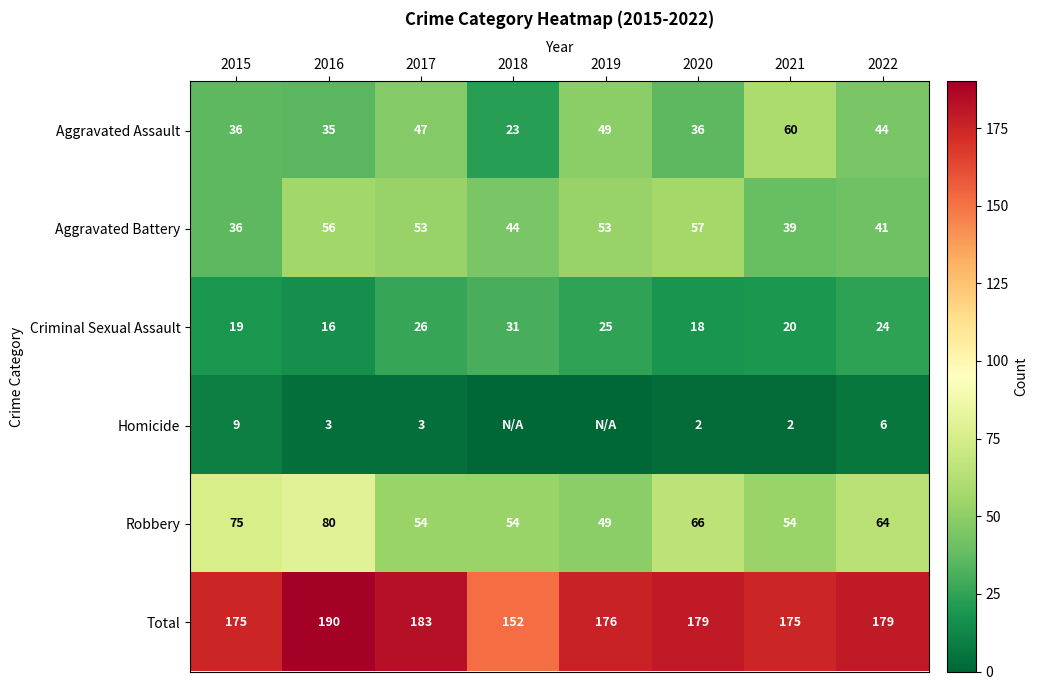

Between 2015 and 2019, which is larger?

2019